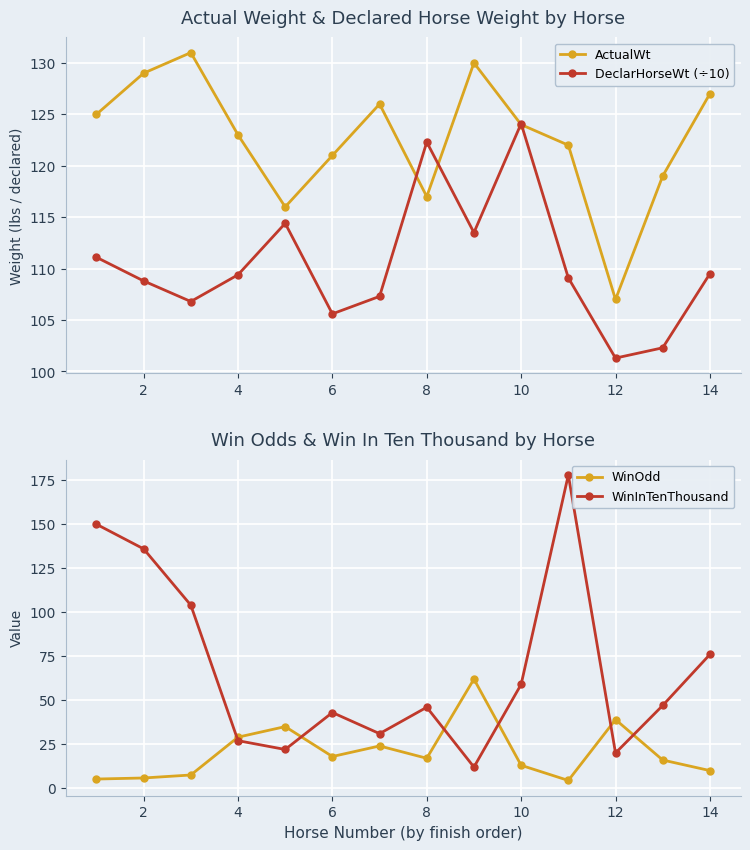

Rank the series by their maximum value, from highest to lowest.

WinInTenThousand, ActualWt, DeclarHorseWt (÷10), WinOdd